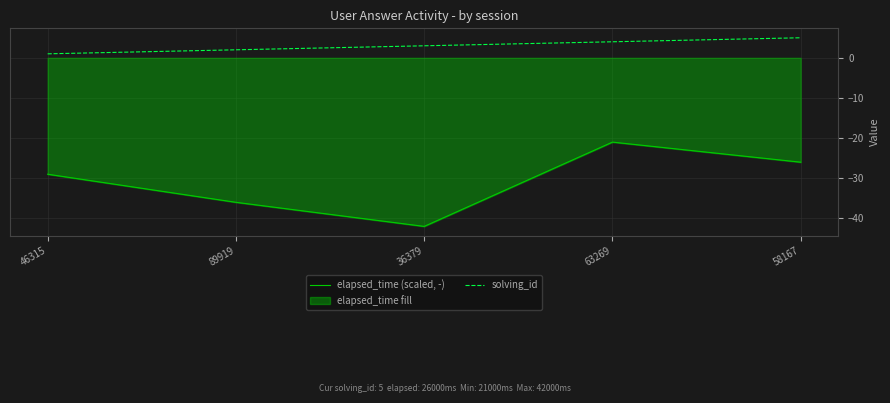

What is the approximate value of solving_id at 63269?

4